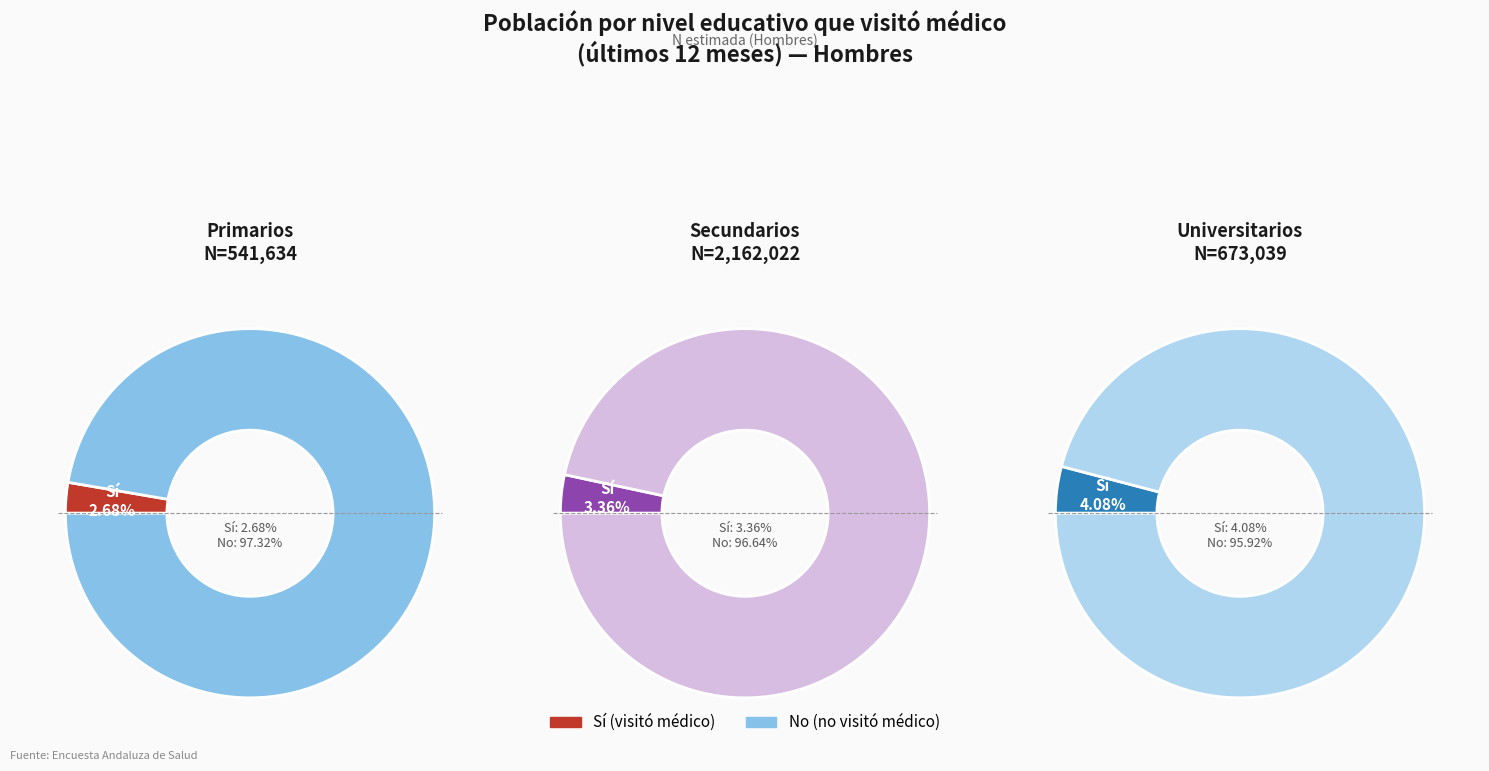

Does Secundarios account for over 50% of the chart?

Yes